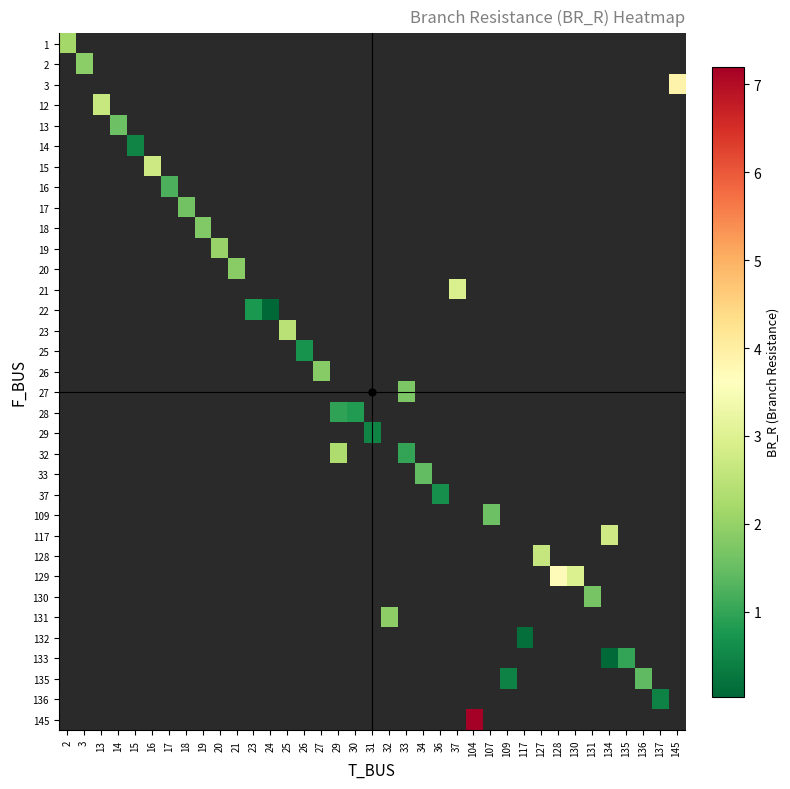

Count the number of data series in this chart.

34